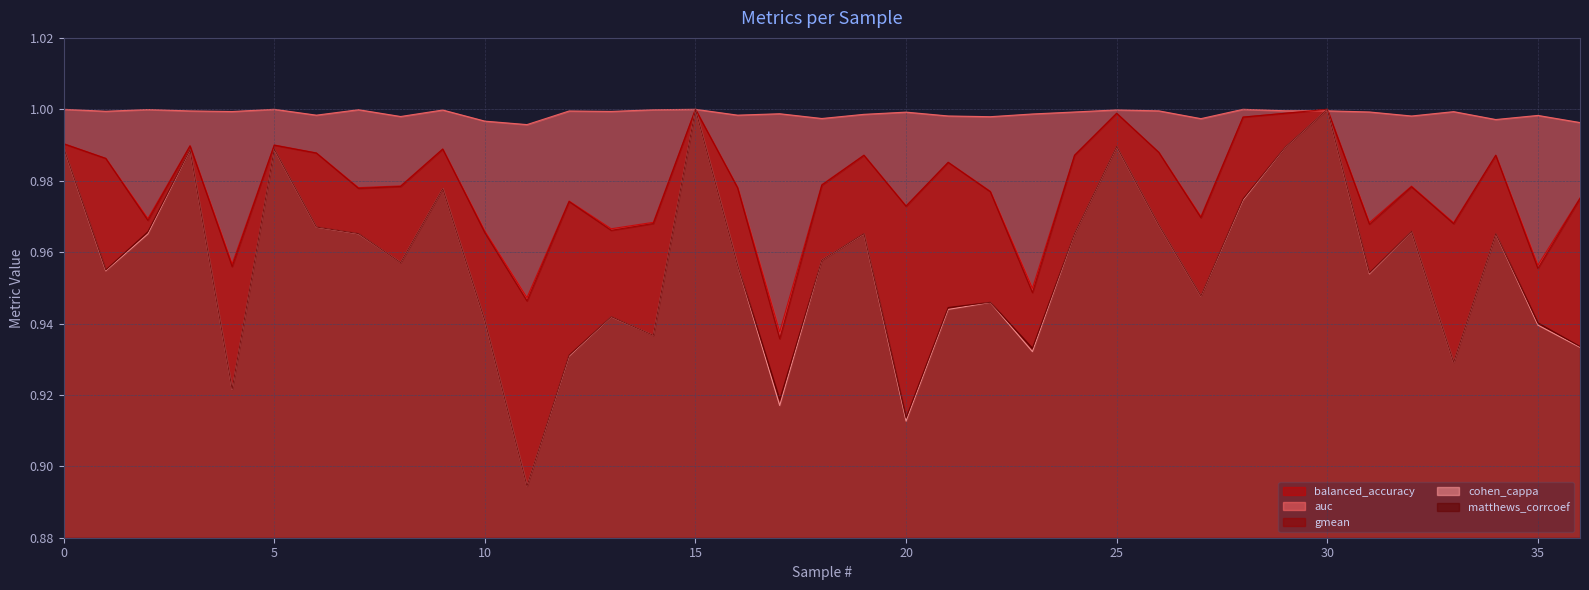

What is the greatest value displayed?

1.0